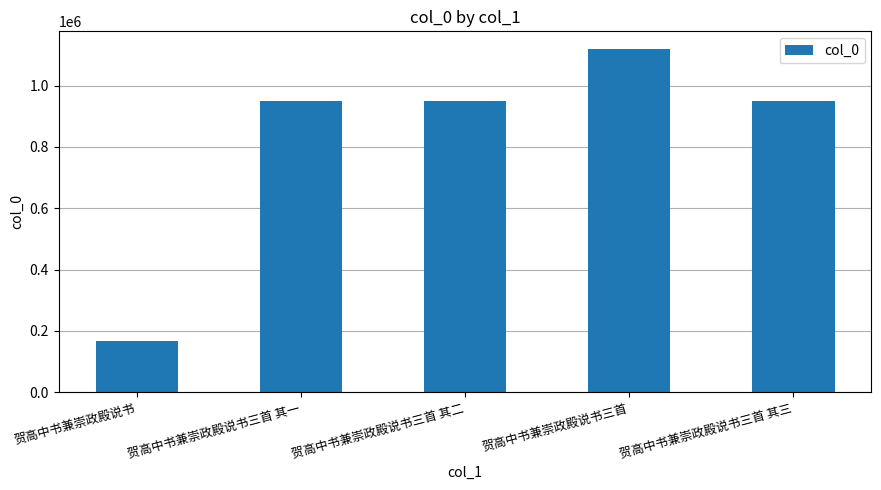

What is the smallest value displayed?

168391